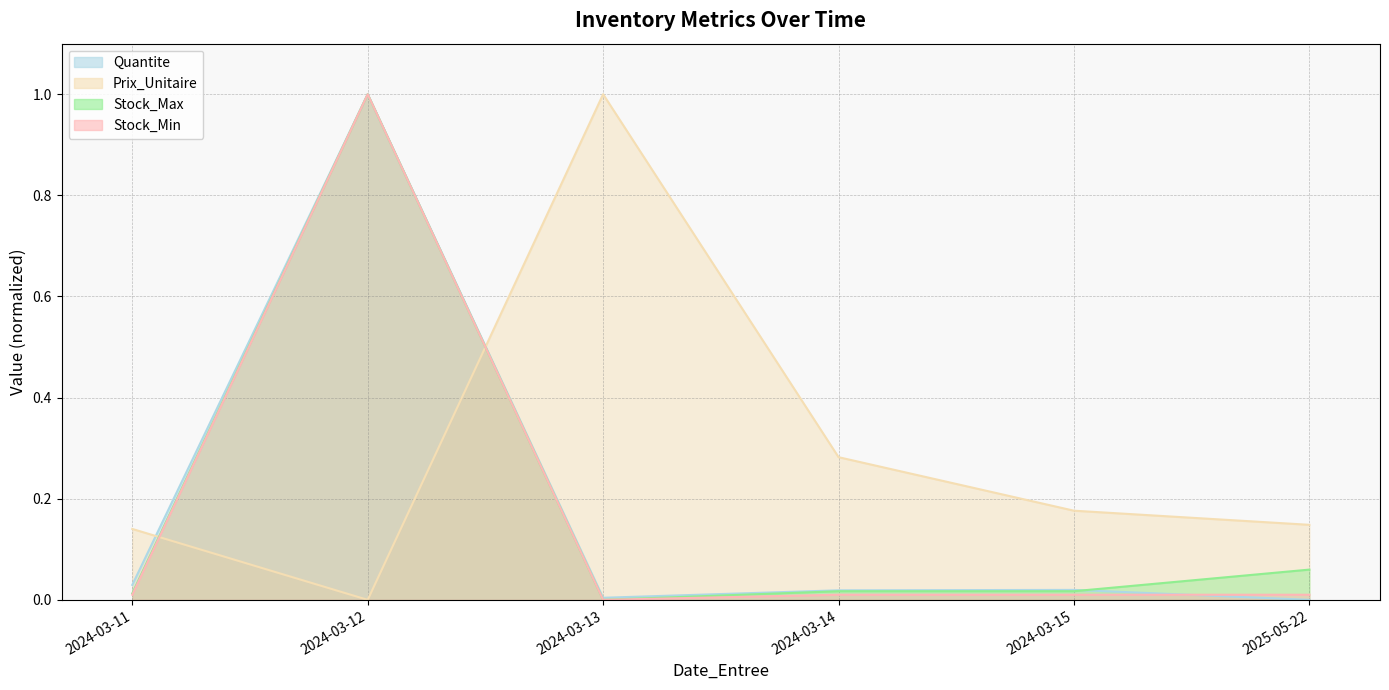

How many interior local valleys does the Stock_Min series have?

1